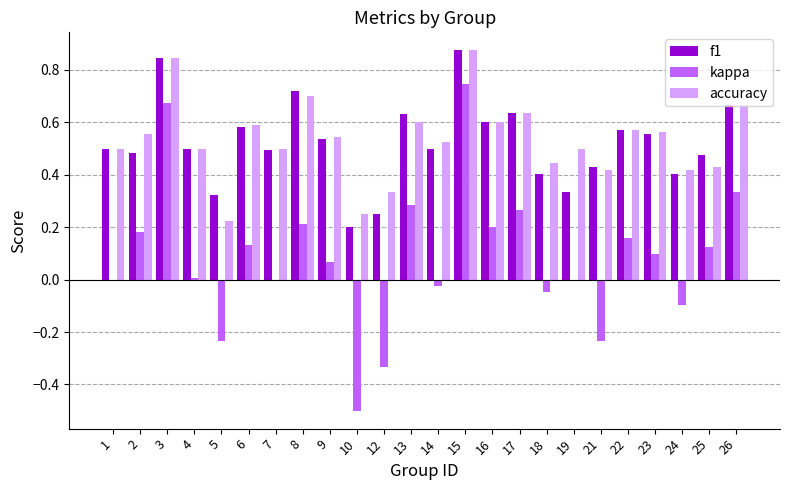

True or false: f1 has a value of 0.3 at 15.

False